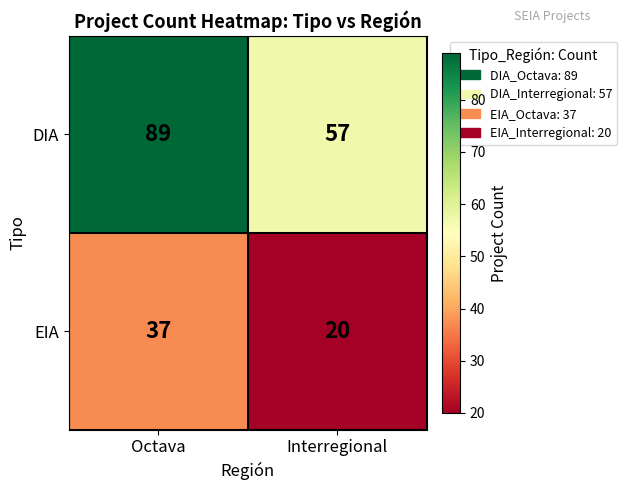

What is the difference between the DIA values at Octava and Interregional?

32